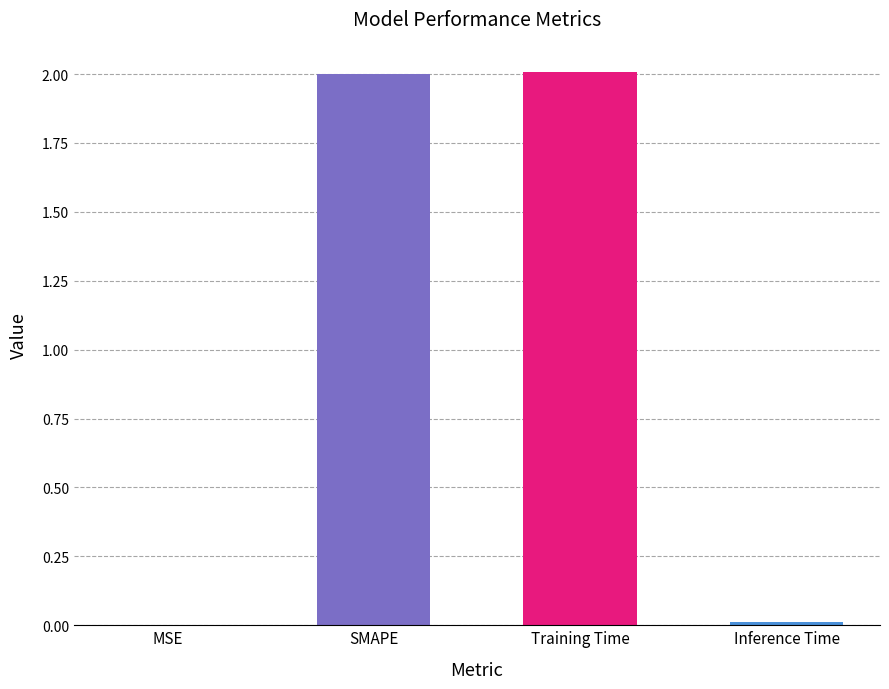

True or false: the data shows 1.2 at SMAPE.

False